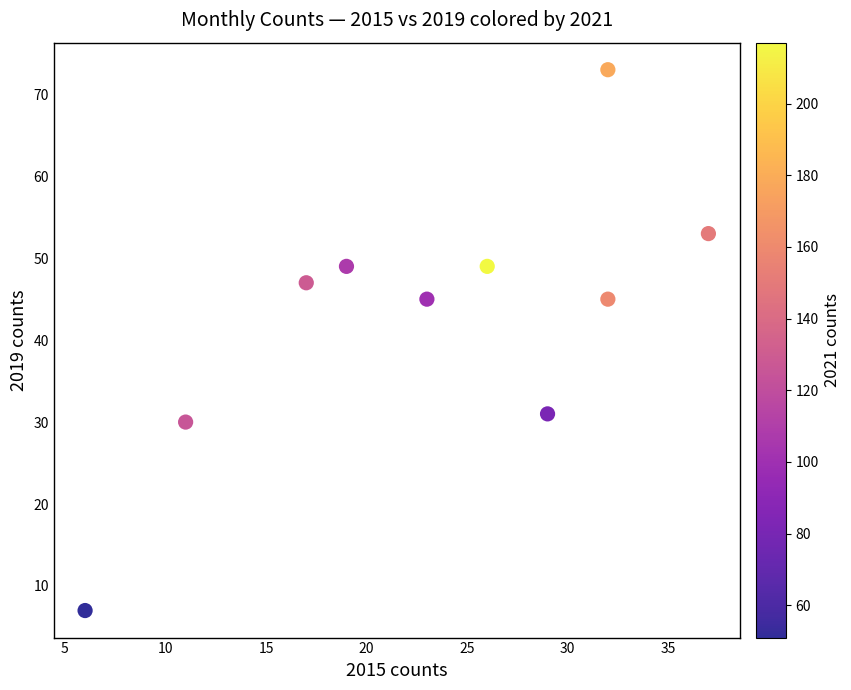

What is the range of X values (max minus min)?

31